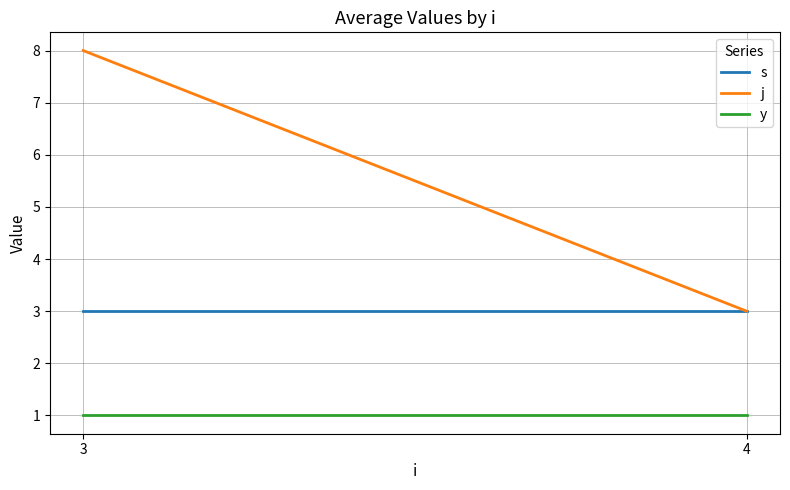

True or false: y has a value of 1 at 3.

False